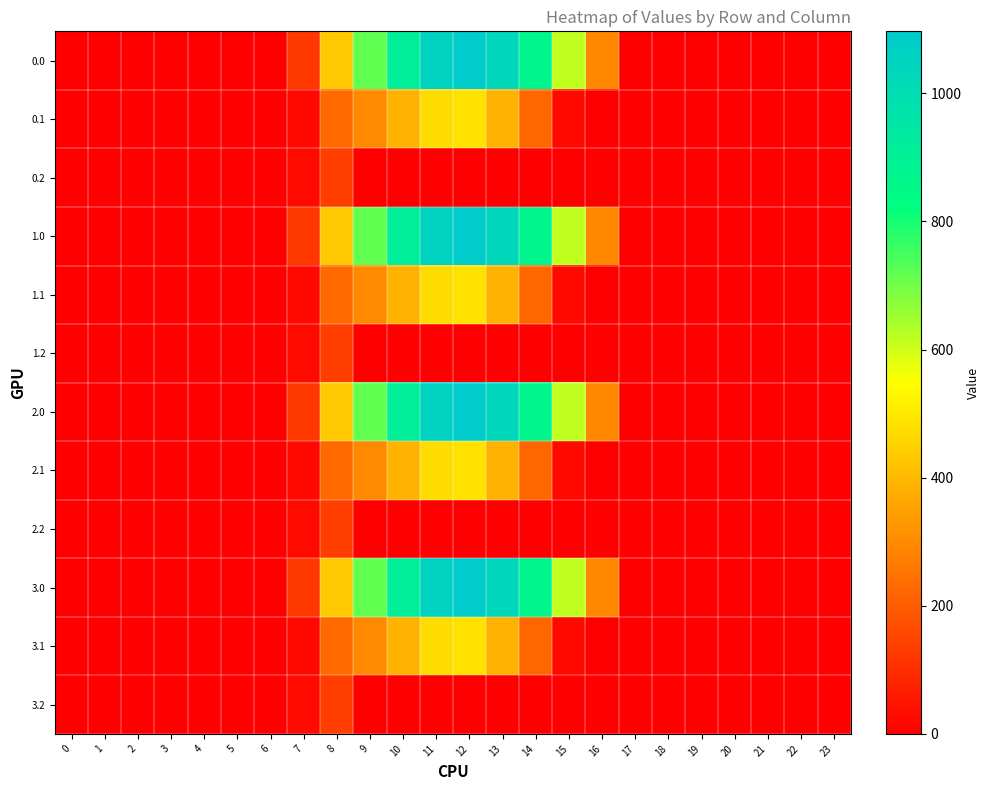

At how many categories does at least one series exceed 272?

9